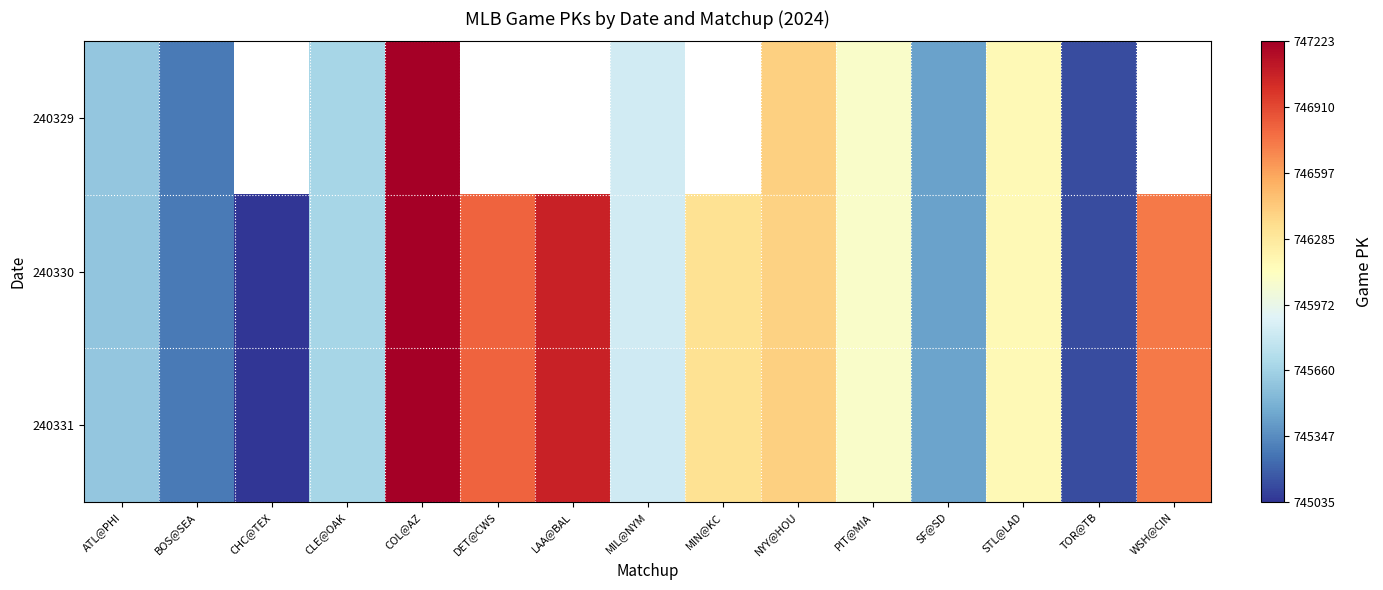

Which series has the largest total across all categories?

240330